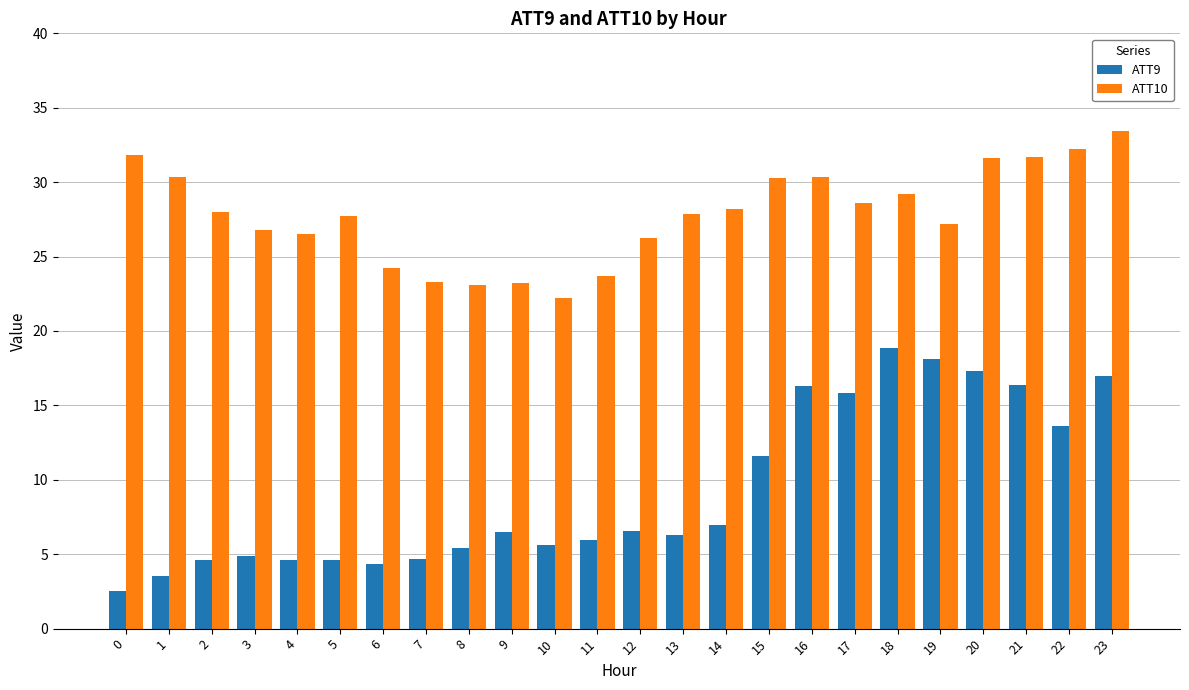

Which series has the widest spread of values?

ATT9